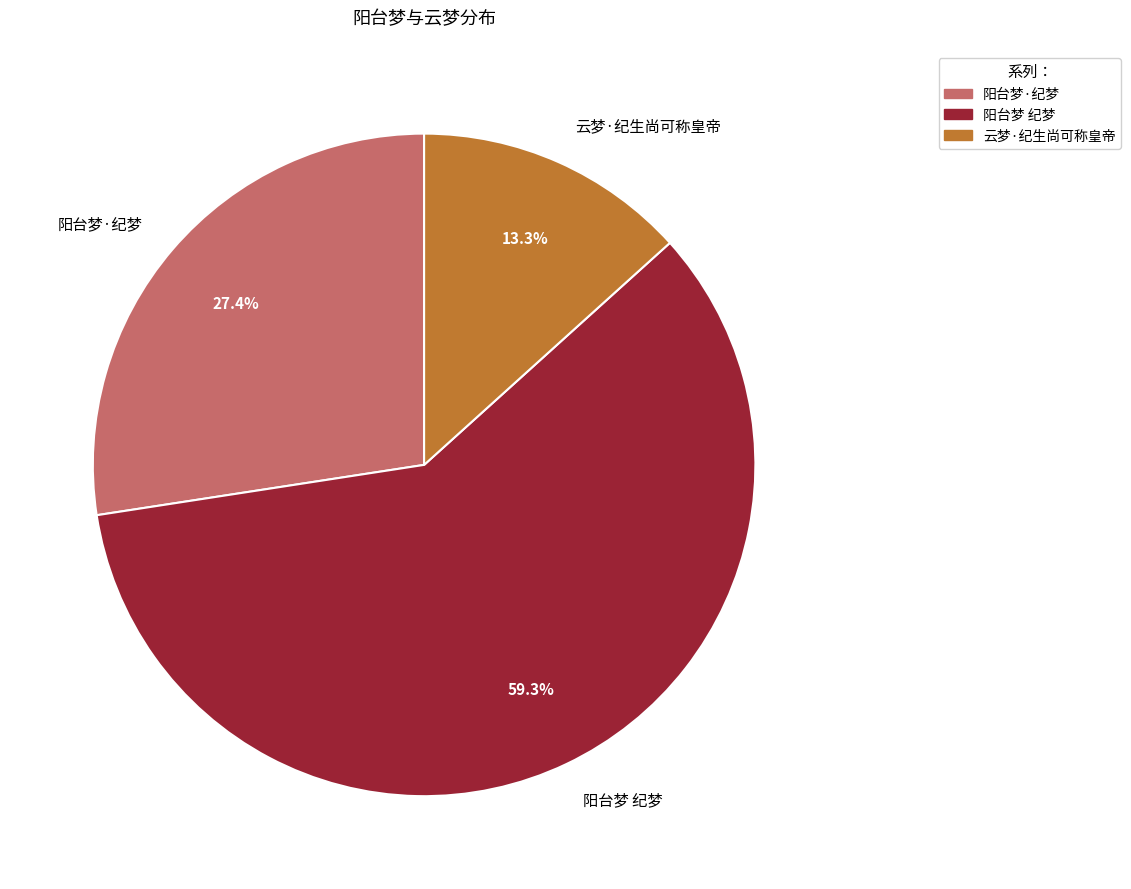

Does 阳台梦·纪梦 represent more than half of the total?

No